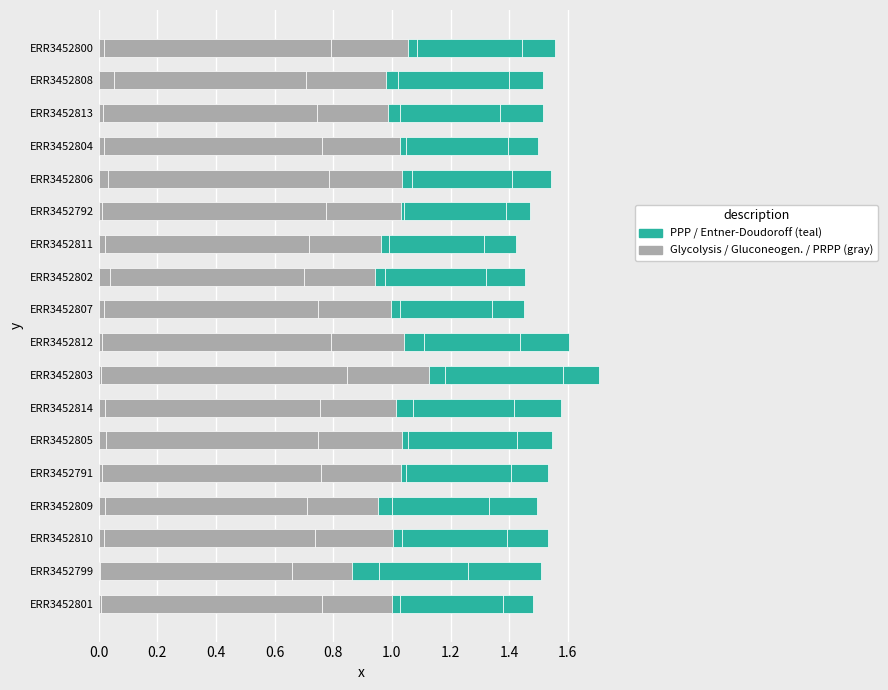

Reading right to left, list all the values displayed in this chart.

Glycolysis: 0.0	0.1	0.0	0.0	0.0	0.0	0.0	0.0	0.0	0.0	0.0	0.0	0.0	0.0	0.0	0.0	0.0	0.0
Gluconeogenesis: 0.8	0.7	0.7	0.7	0.8	0.8	0.7	0.7	0.7	0.8	0.8	0.7	0.7	0.7	0.7	0.7	0.7	0.8
PRPP biosyn: 0.3	0.3	0.2	0.3	0.2	0.3	0.2	0.2	0.2	0.2	0.3	0.3	0.3	0.3	0.2	0.3	0.2	0.2
PPP oxidative: 0.0	0.0	0.0	0.0	0.0	0.0	0.0	0.0	0.0	0.1	0.1	0.1	0.0	0.0	0.0	0.0	0.1	0.0
PPP non-oxidative: 0.4	0.4	0.3	0.3	0.3	0.3	0.3	0.3	0.3	0.3	0.4	0.3	0.4	0.4	0.3	0.4	0.3	0.3
Entner-Doudoroff: 0.1	0.1	0.1	0.1	0.1	0.1	0.1	0.1	0.1	0.2	0.1	0.2	0.1	0.1	0.2	0.1	0.2	0.1